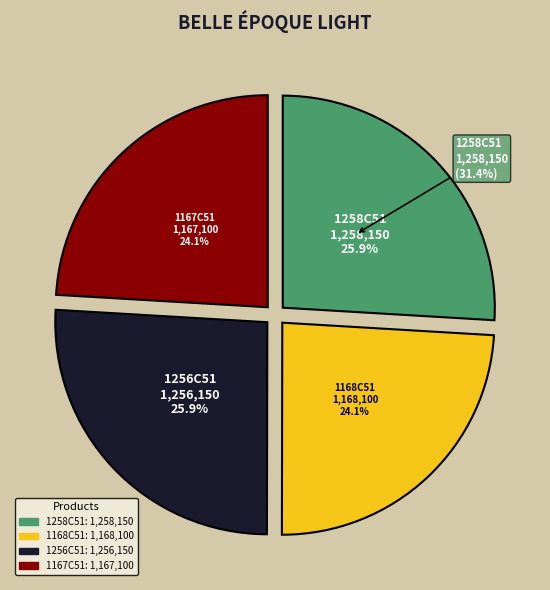

Count the number of slices in the pie.

4